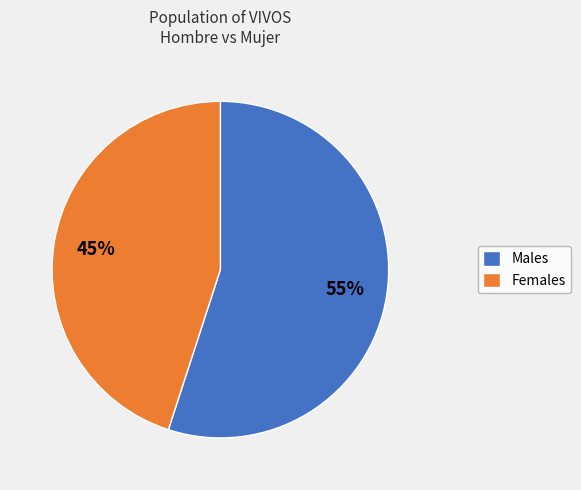

True or false: Females accounts for 45% of the total.

True